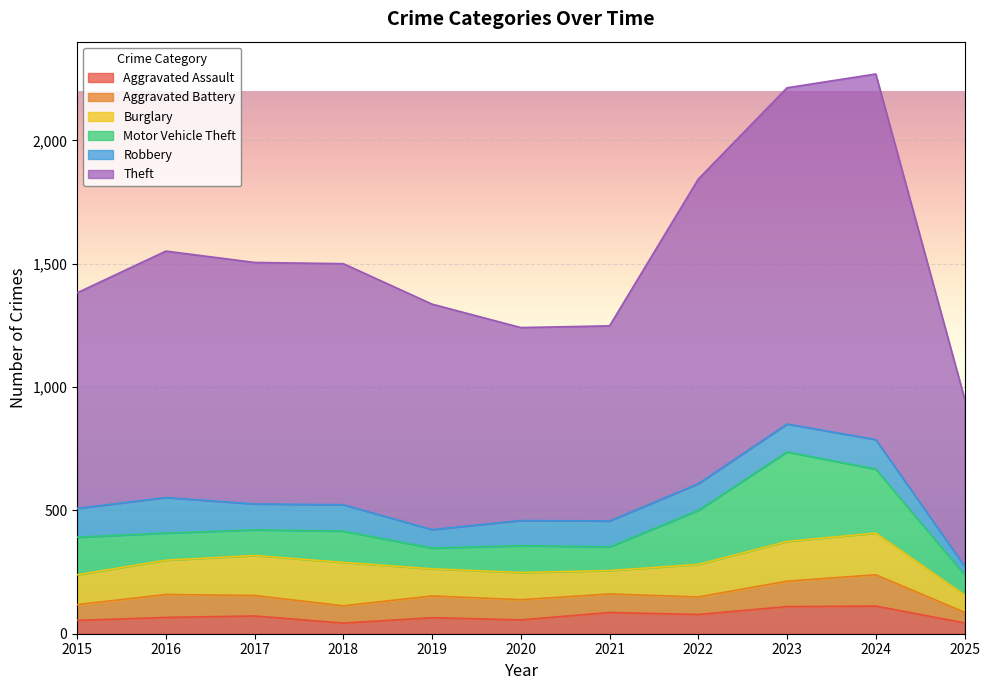

How many data points in Robbery are less than 107?

5